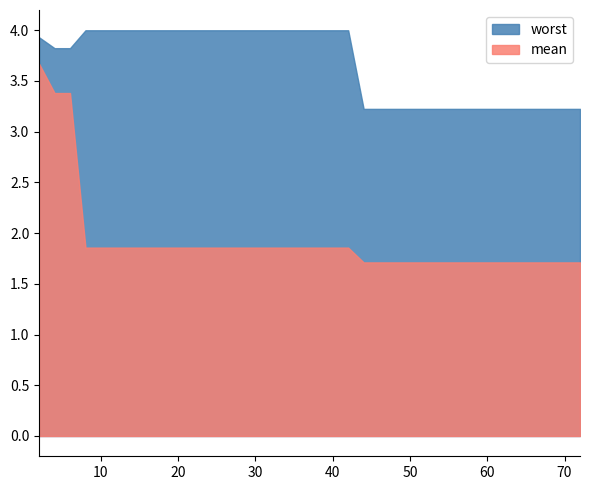

Is it true that mean equals 1.9 at 19?

True